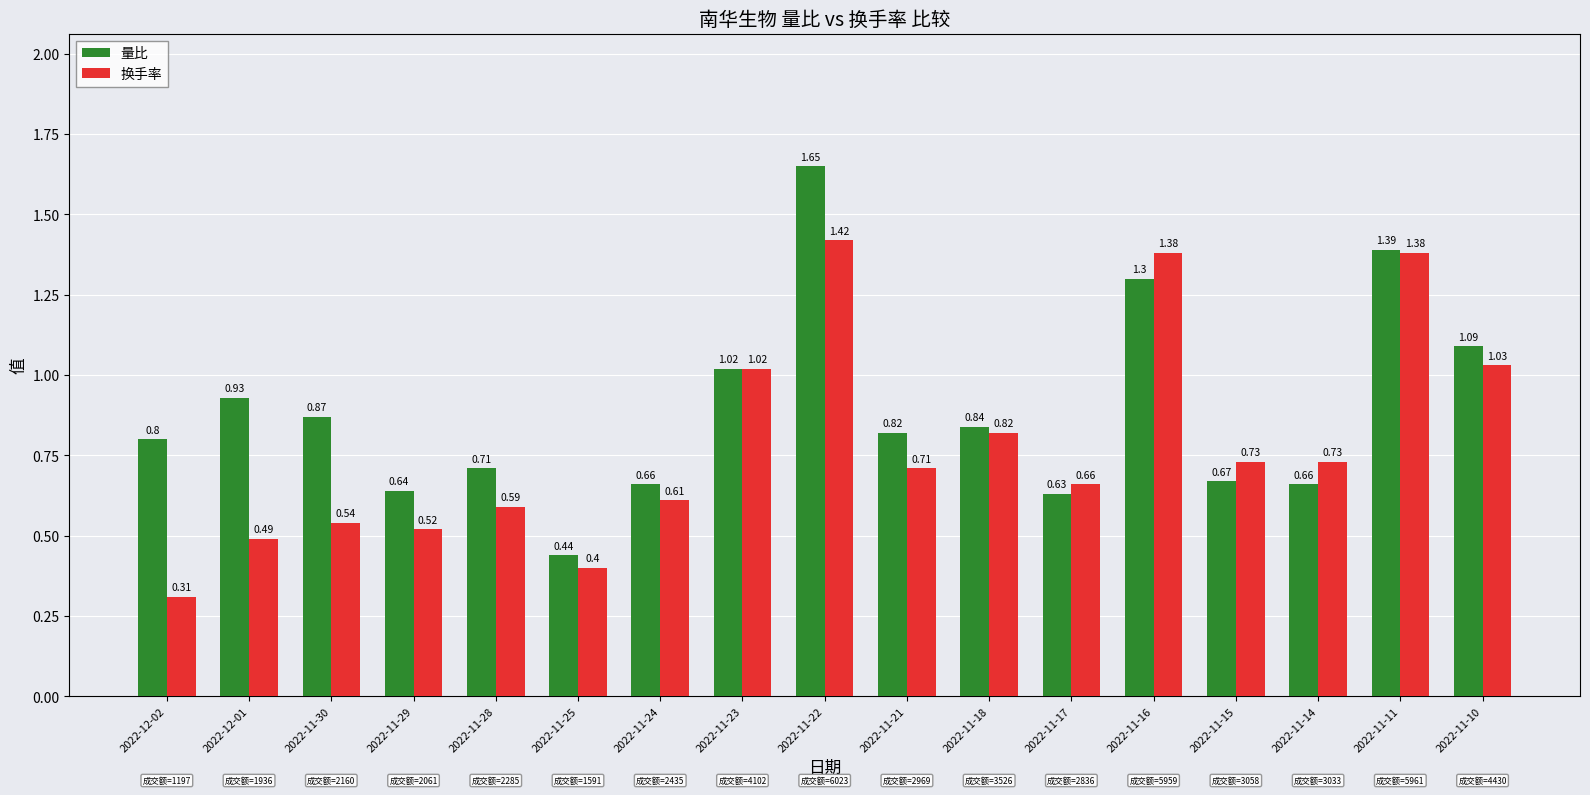

At which label does 换手率 reach its minimum?

2022-12-02